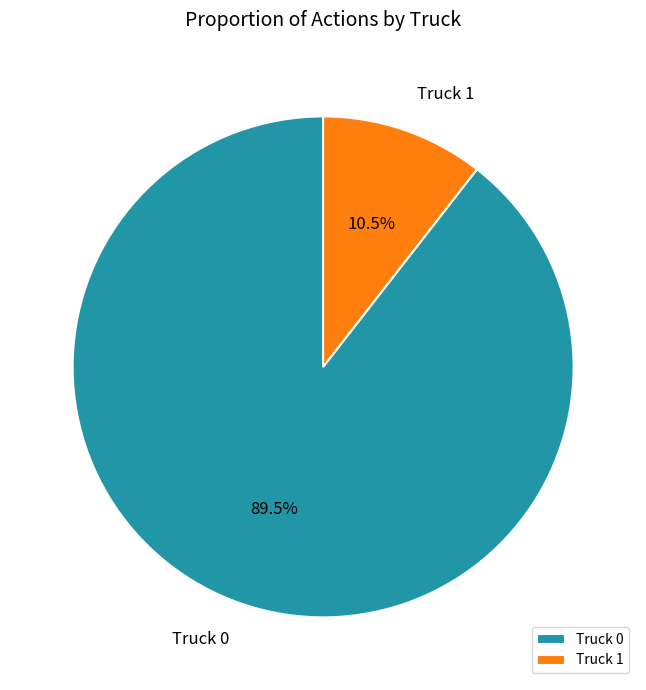

To the nearest percent, what is the difference between the Truck 0 and Truck 1 slice percentages?

79%